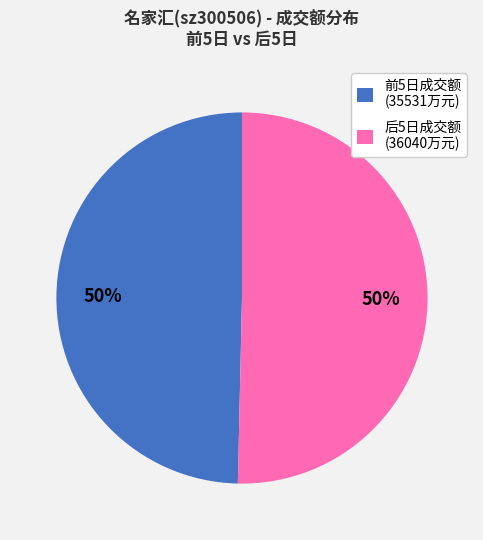

How many segments does this pie chart have?

2